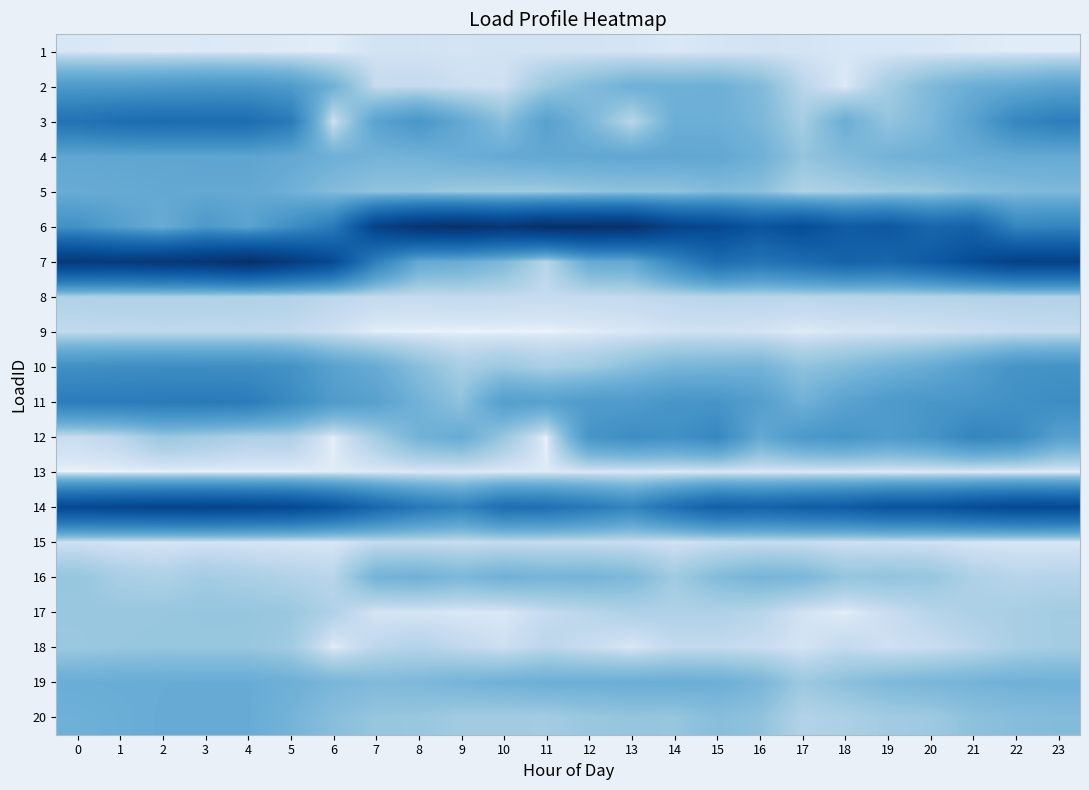

What is the total value across all series at 15?

0.5